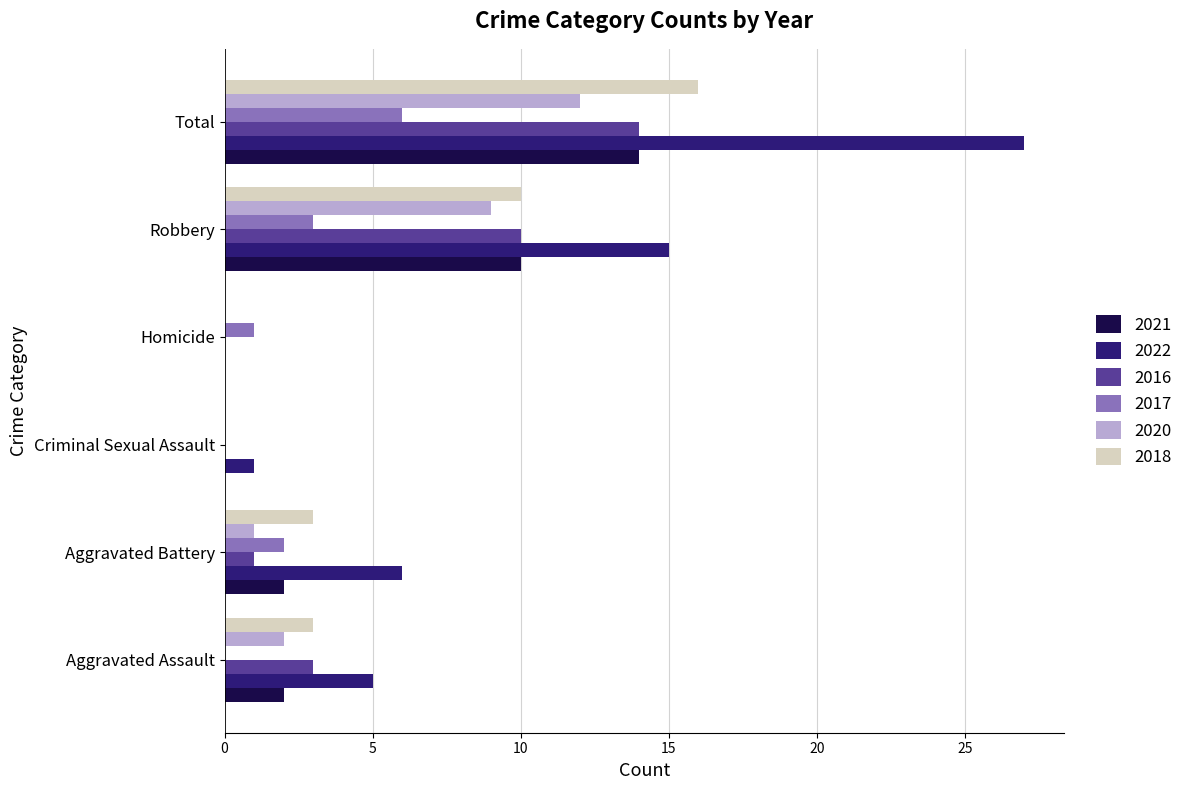

What is the difference between the 2020 values at Robbery and Aggravated Battery?

8